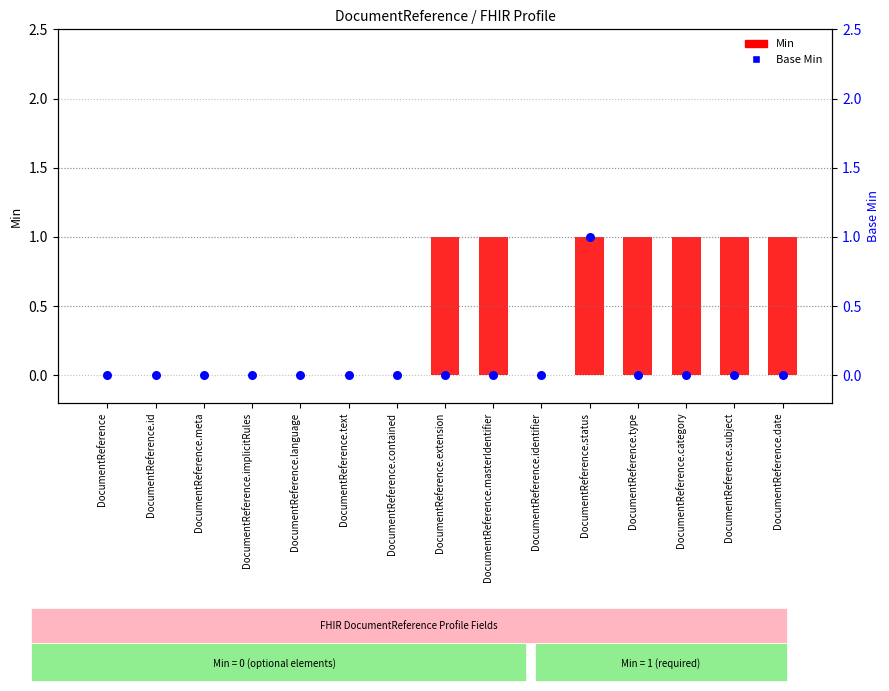

At which category is the sum across all series the highest?

DocumentReference.status